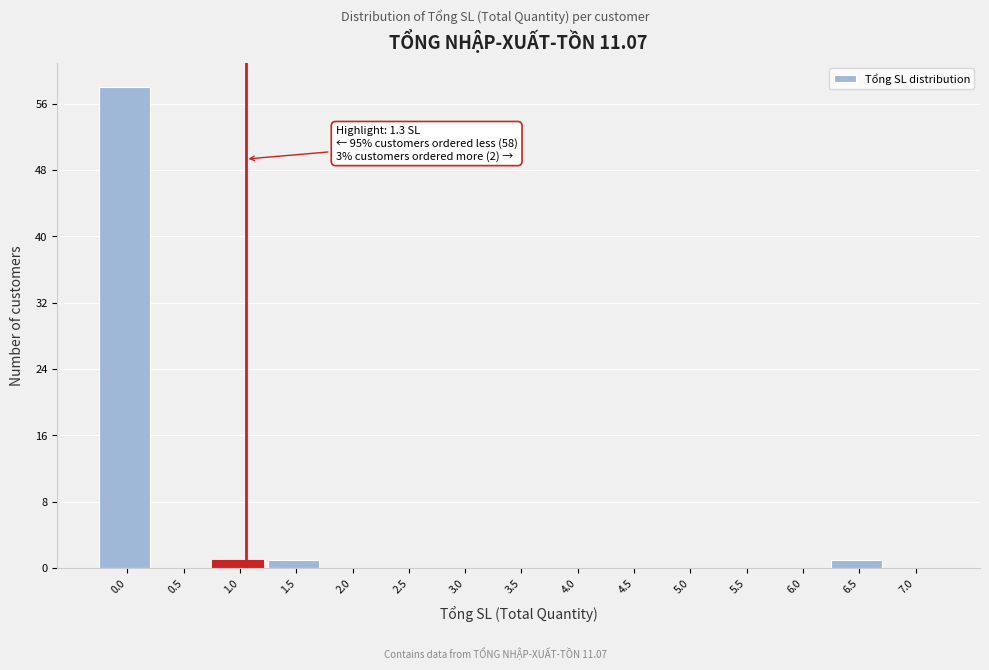

Reading right to left, list all the values displayed in this chart.

7.0=0	6.5=1	6.0=0	5.5=0	5.0=0	4.5=0	4.0=0	3.5=0	3.0=0	2.5=0	2.0=0	1.5=1	1.0=1	0.5=0	0.0=58